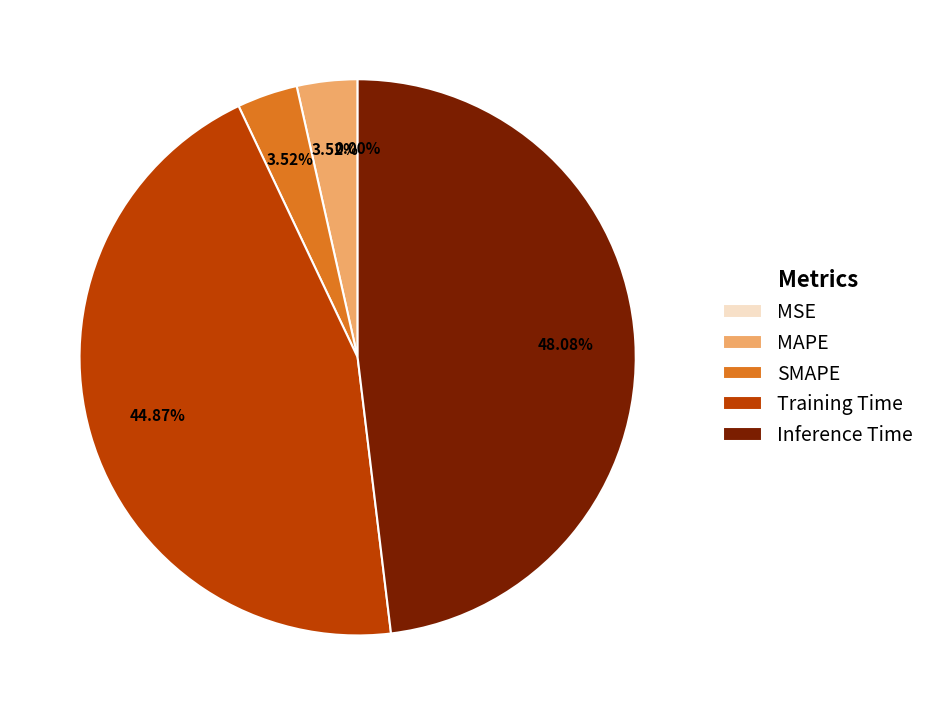

Do Training Time and Inference Time together represent more than half of the pie?

Yes